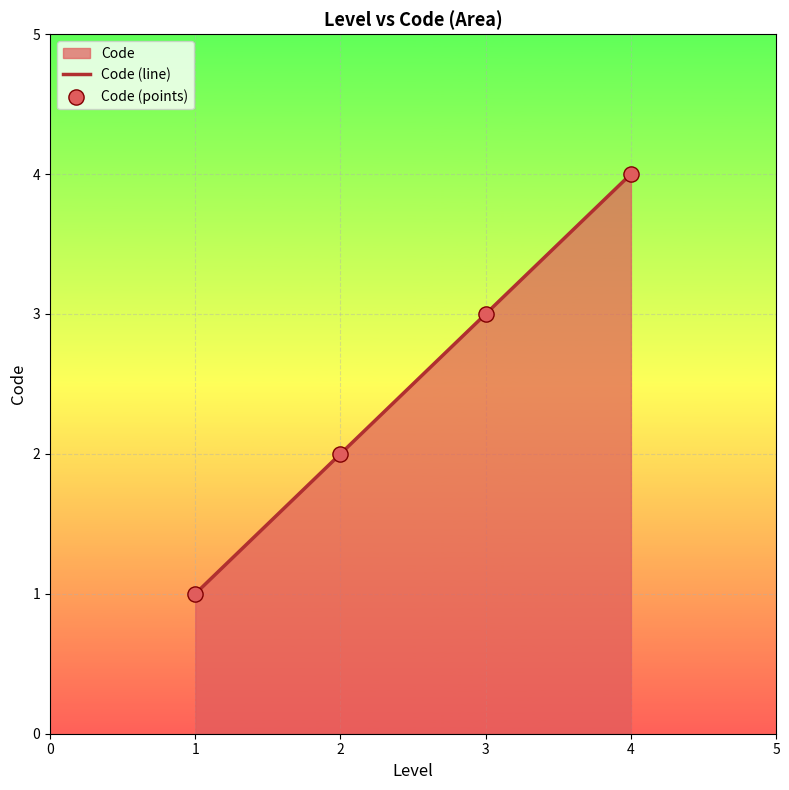

What is the change in value from 1 to 4?

+3